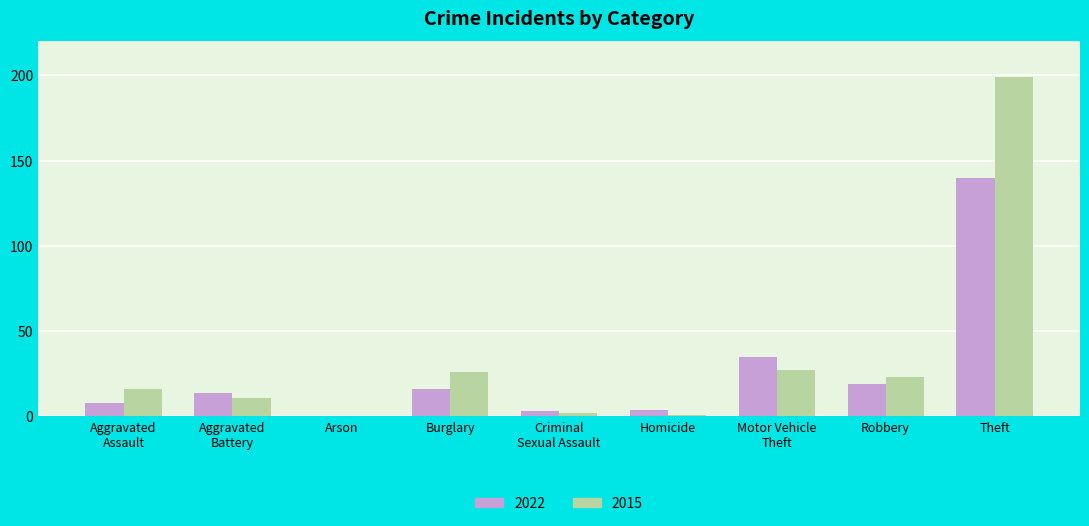

At which category is the sum across all series the highest?

Theft